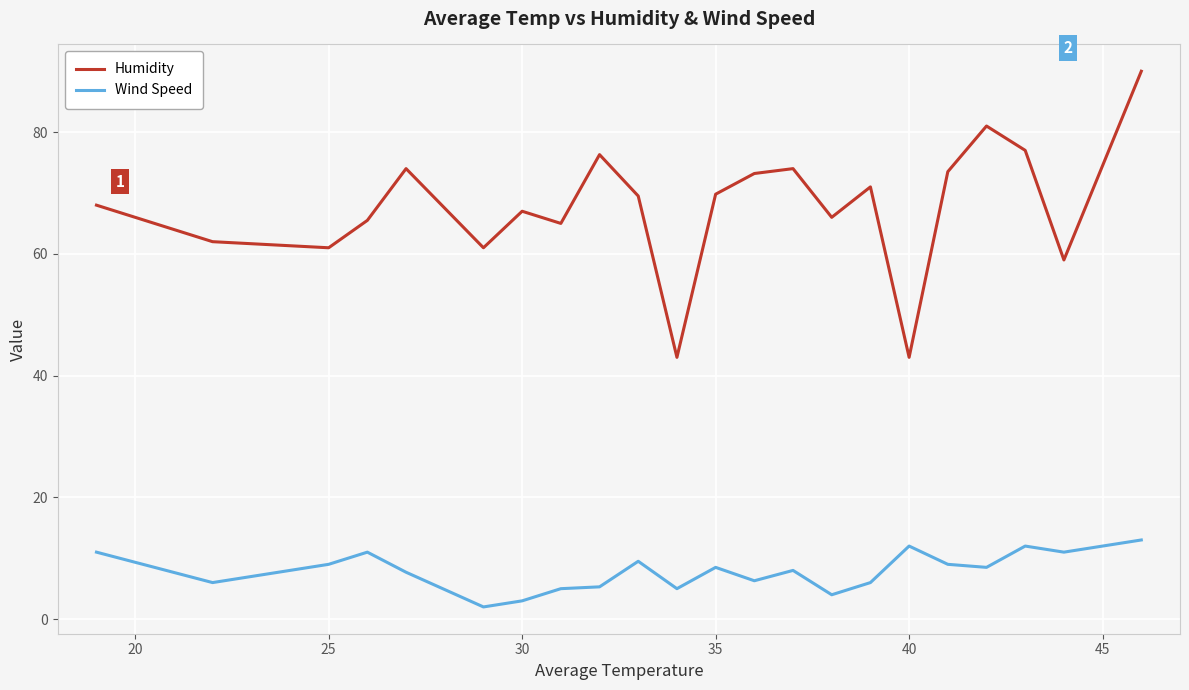

How many categories are shown in the chart?

22